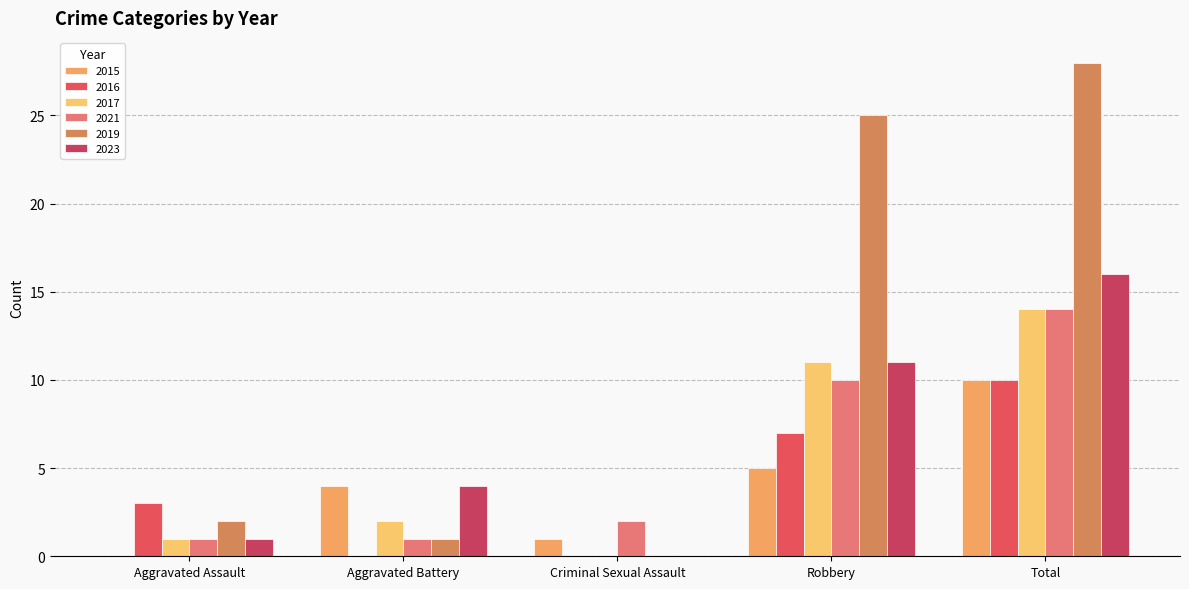

What is the sum of all 2017 values?

28